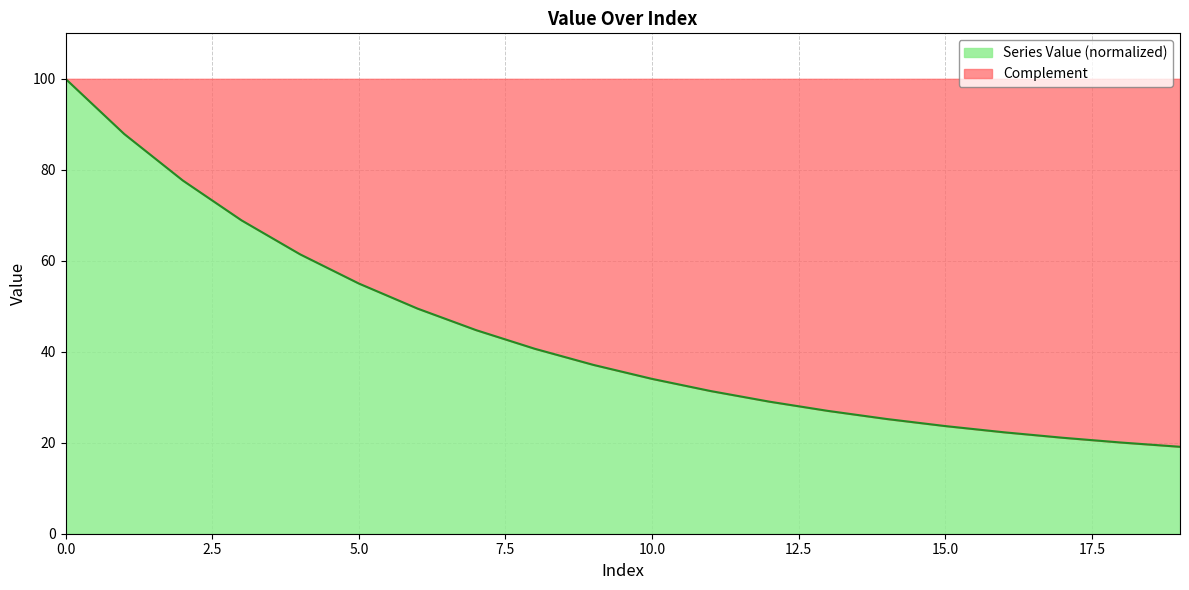

Does the chart display data point markers on the line(s)?

No